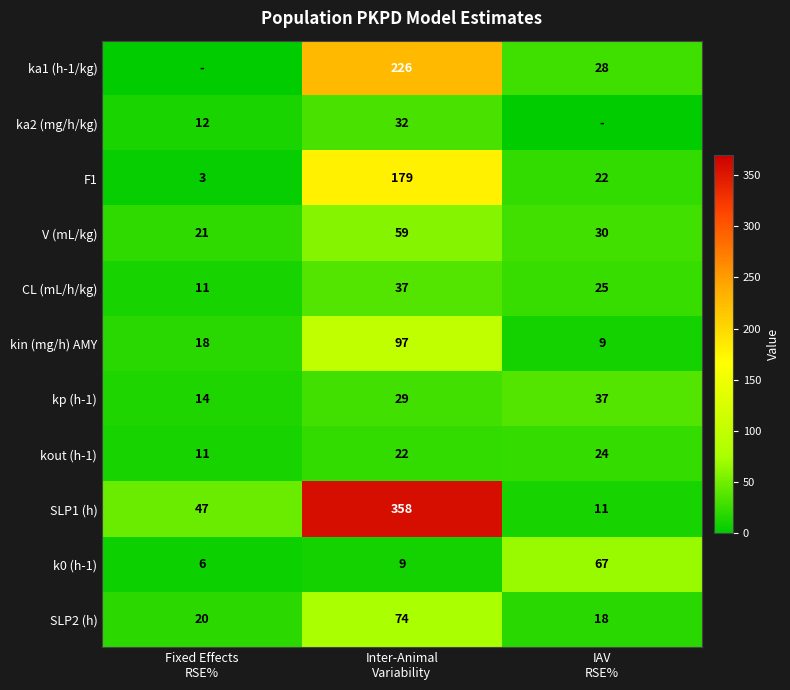

What is the highest value of the SLP2 (h) series?

74